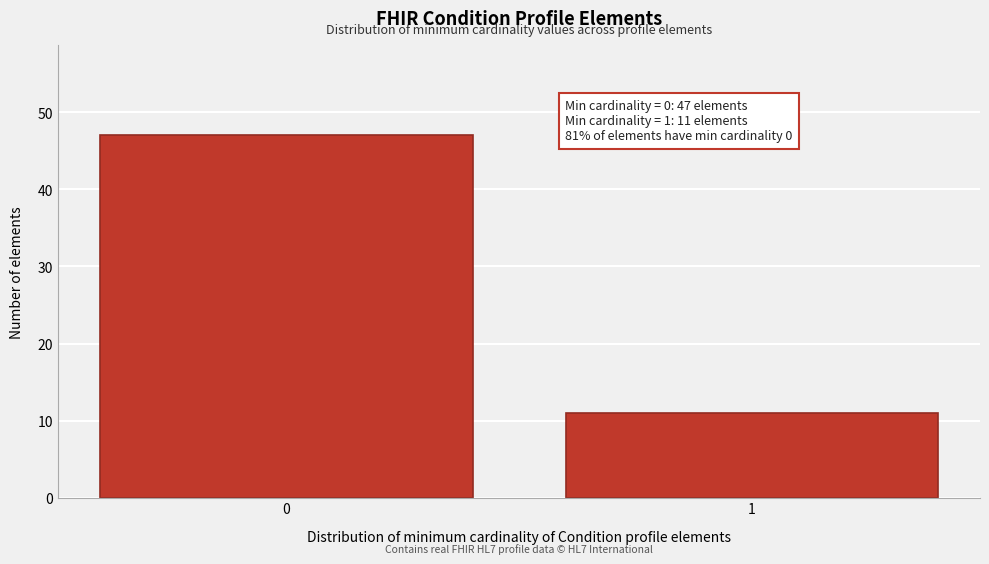

Reading left to right, extract all data points from this chart.

47	11